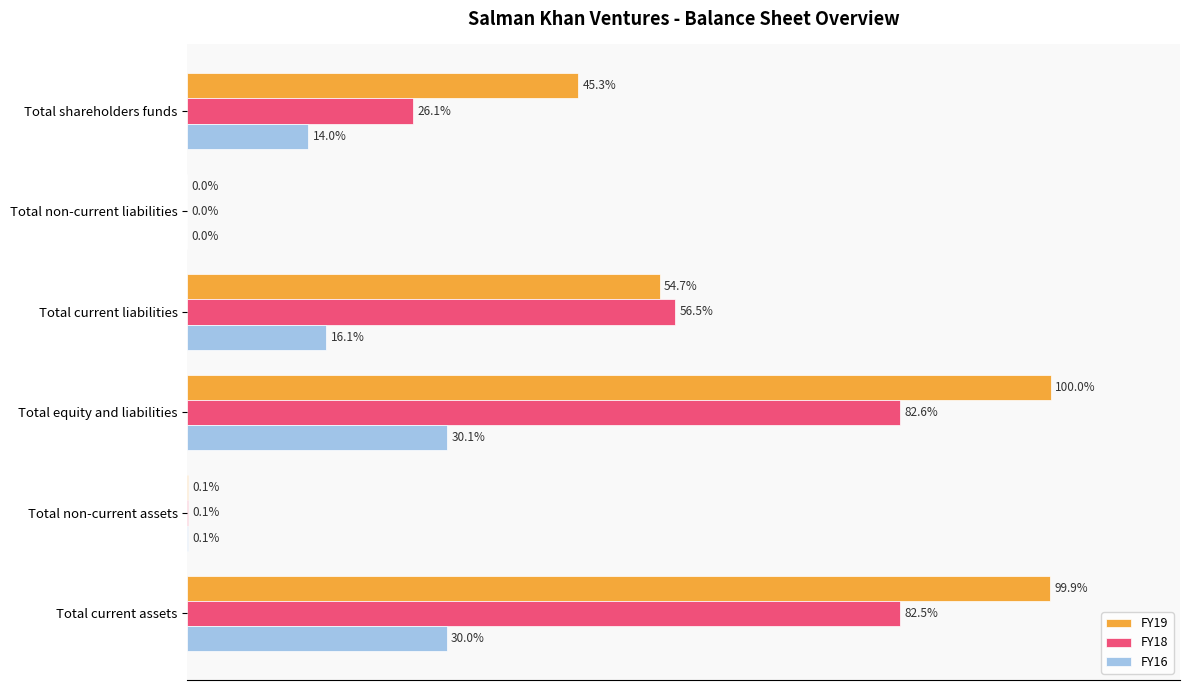

Which category has the highest value across all series?

Total equity and liabilities